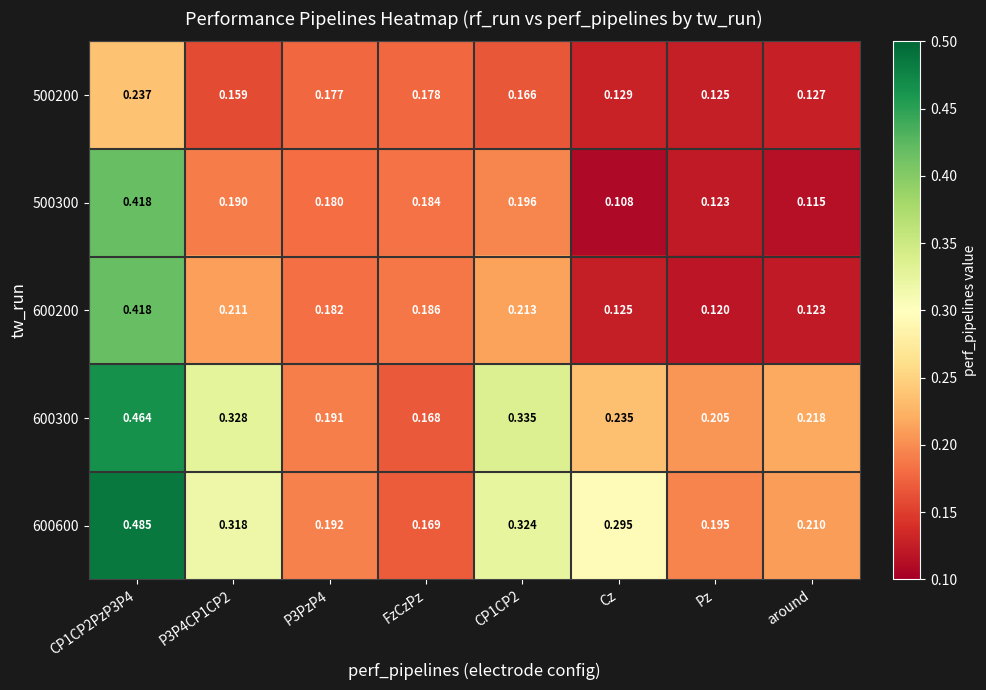

Which category has the lowest value across all series?

Cz